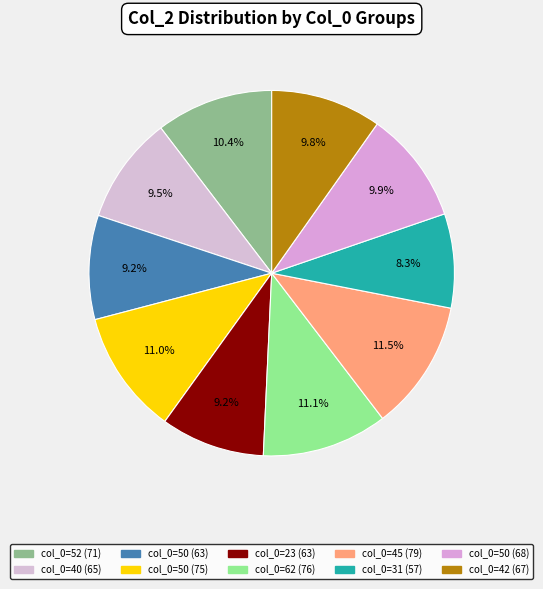

To the nearest percent, what is the difference between the largest and smallest slice percentages?

3%